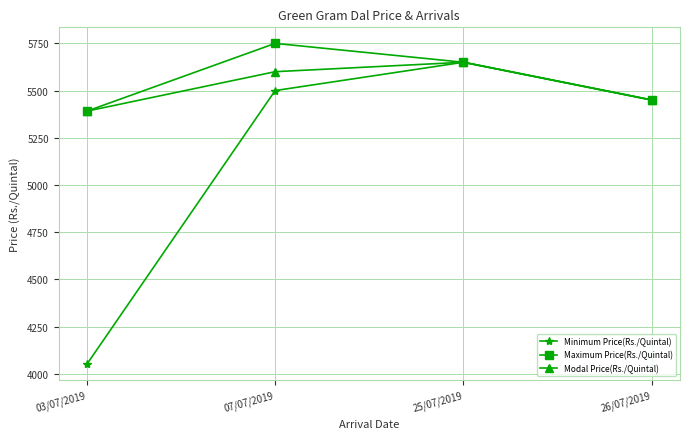

What is the value of the Maximum Price(Rs./Quintal) point at the 2nd from the left?

5750